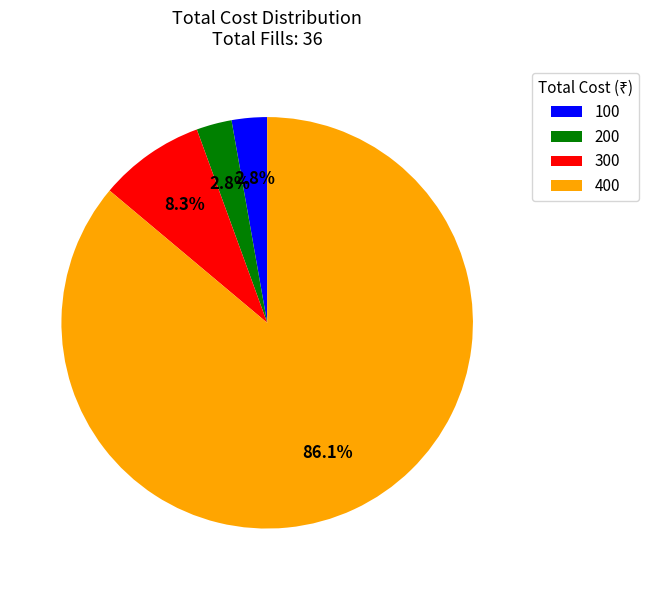

To the nearest percent, what percentage of the pie is 100?

3%